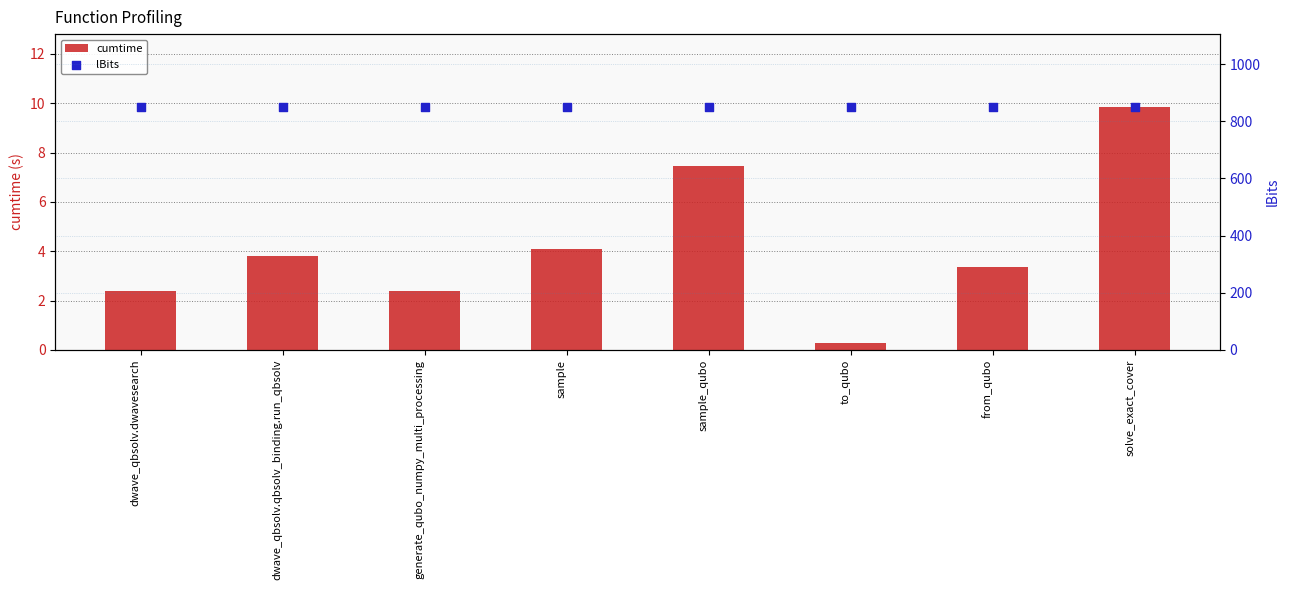

At how many categories does at least one series exceed 267?

8